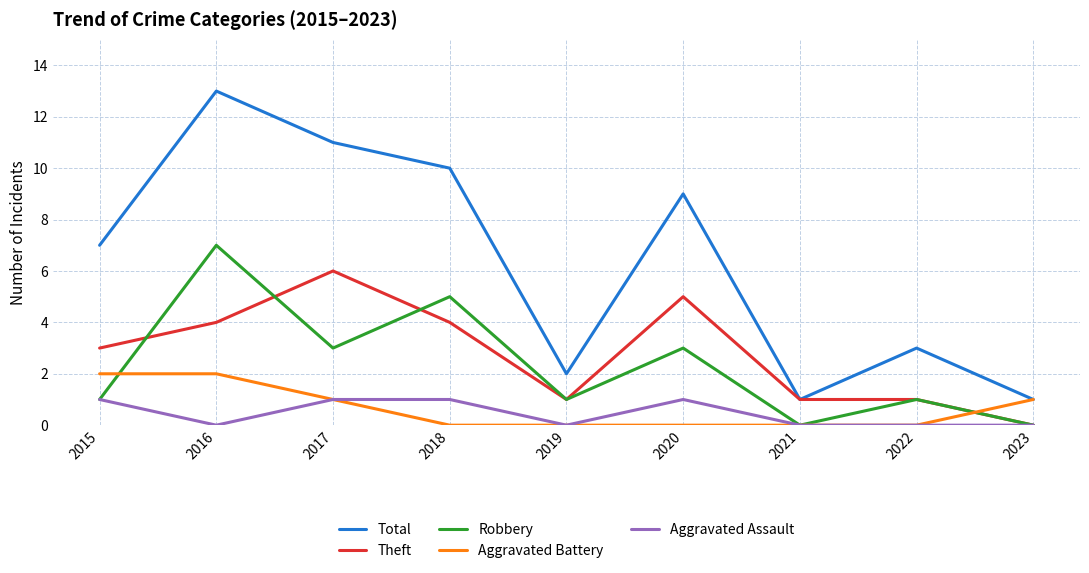

True or false: Total and Aggravated Assault intersect in this chart.

False